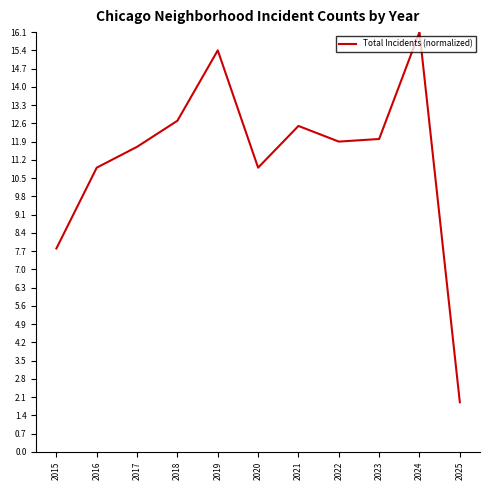

Which category has the lowest value across all series?

2025